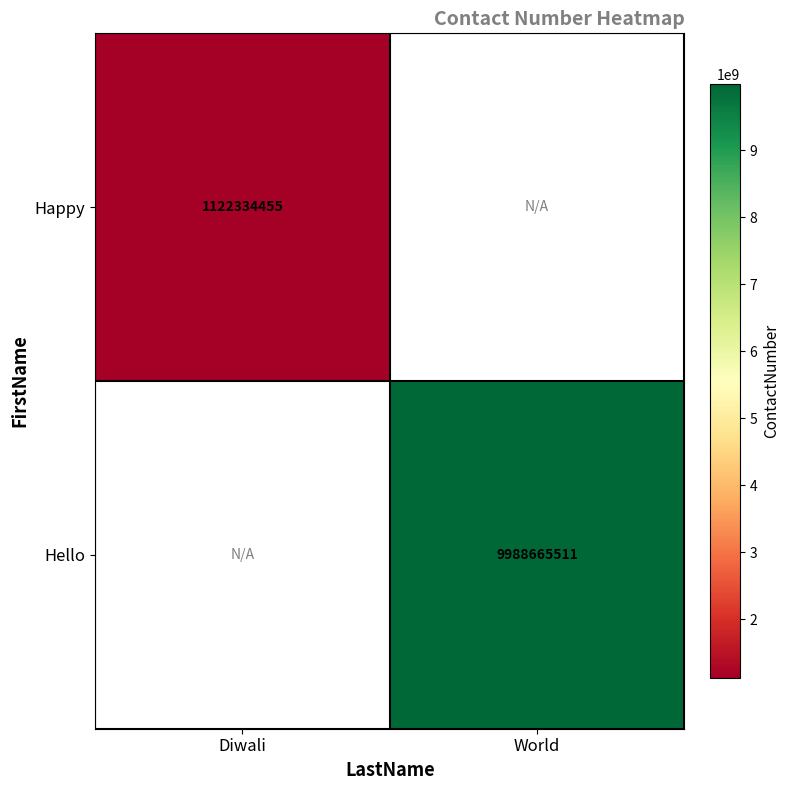

Is it true that Hello equals 14881383568 at World?

False